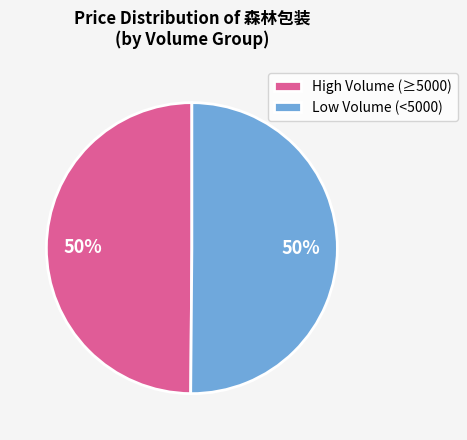

What is the ratio of the value at High Volume (≥5000) to the value at Low Volume (<5000)?

1.0